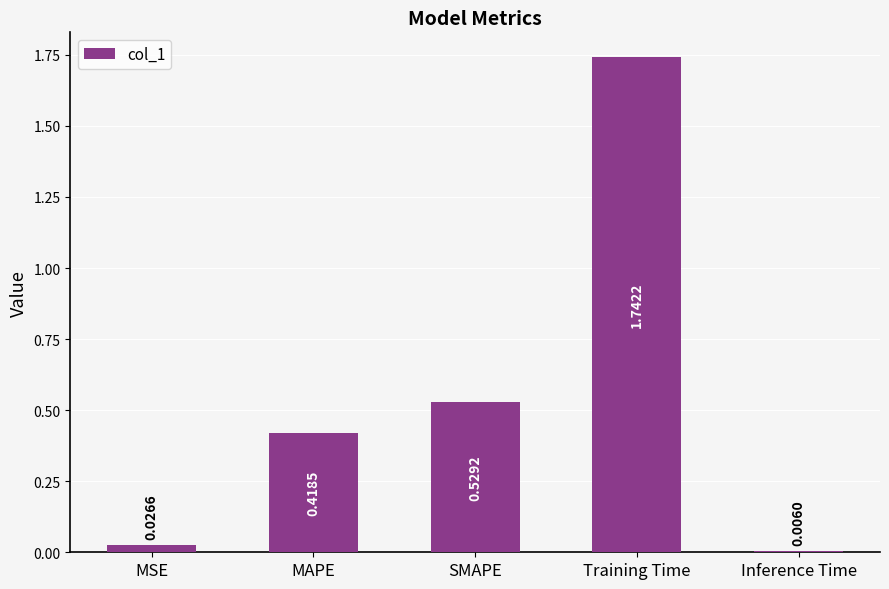

What position from the right is MSE?

5